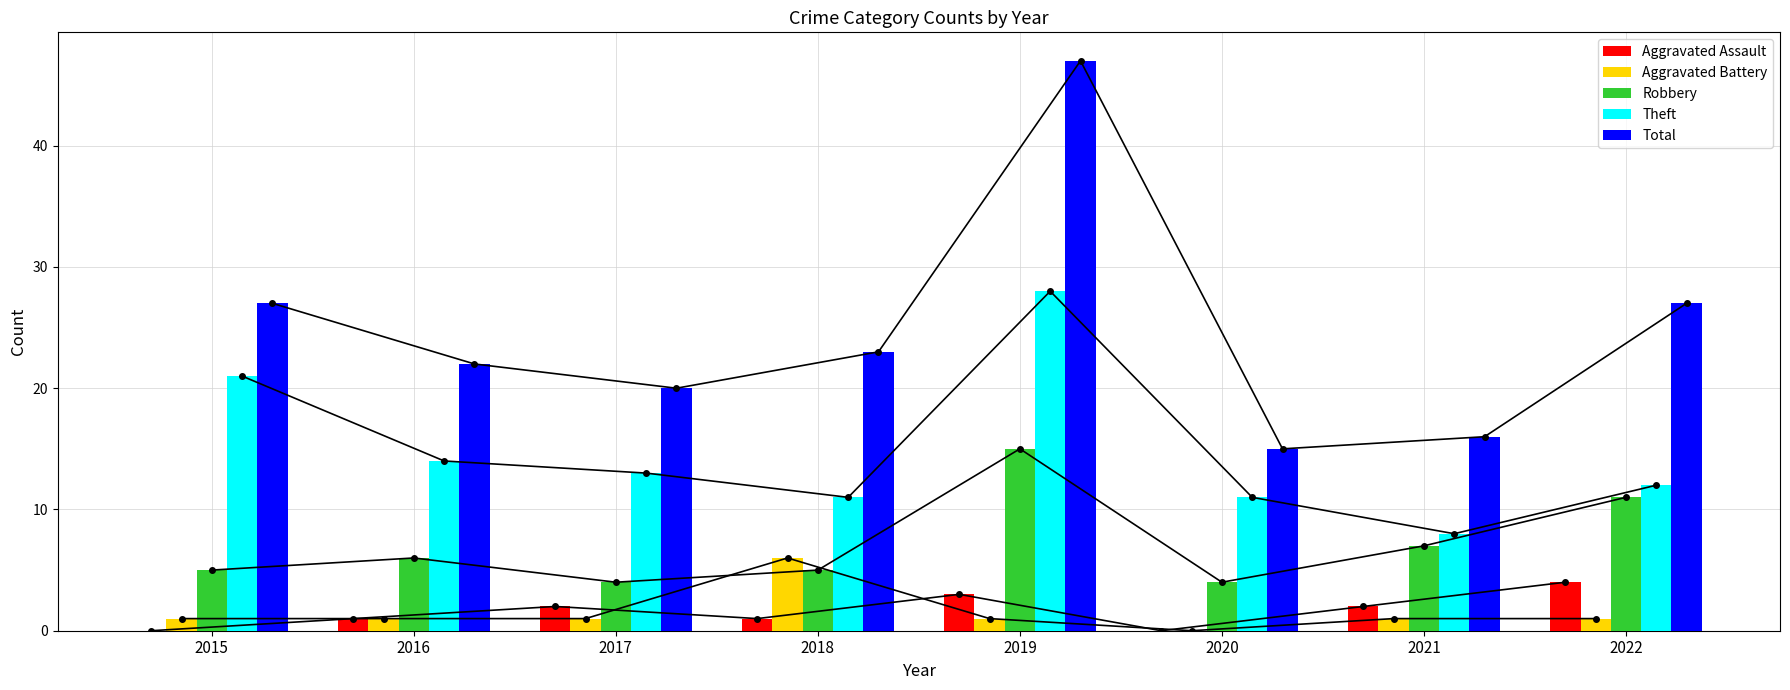

What is the difference between the highest and lowest values at 2017?

19